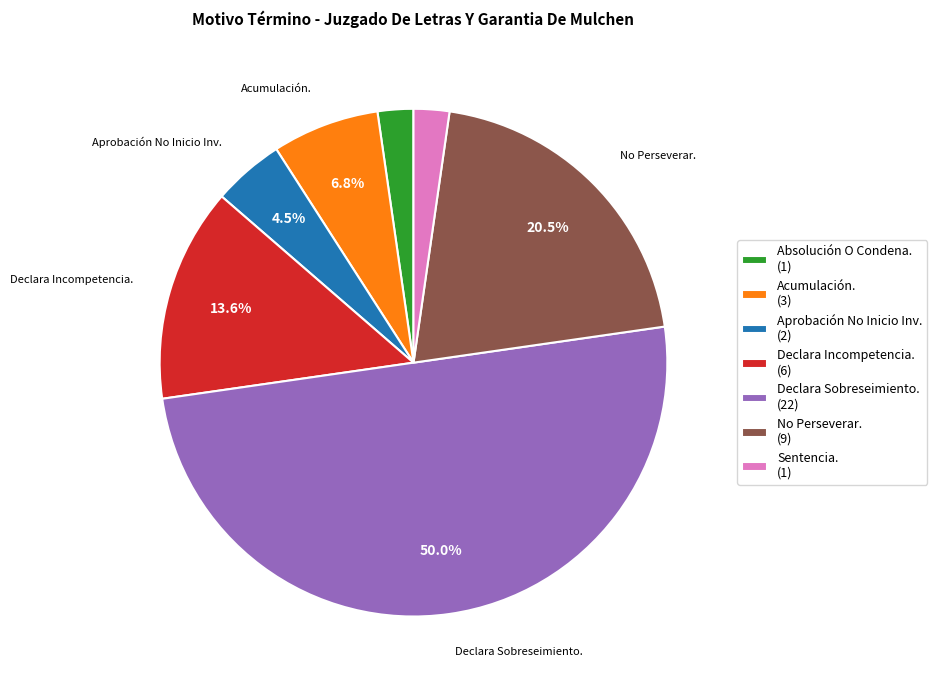

Does Aprobación No Inicio Inv. (2) account for over 50% of the chart?

No